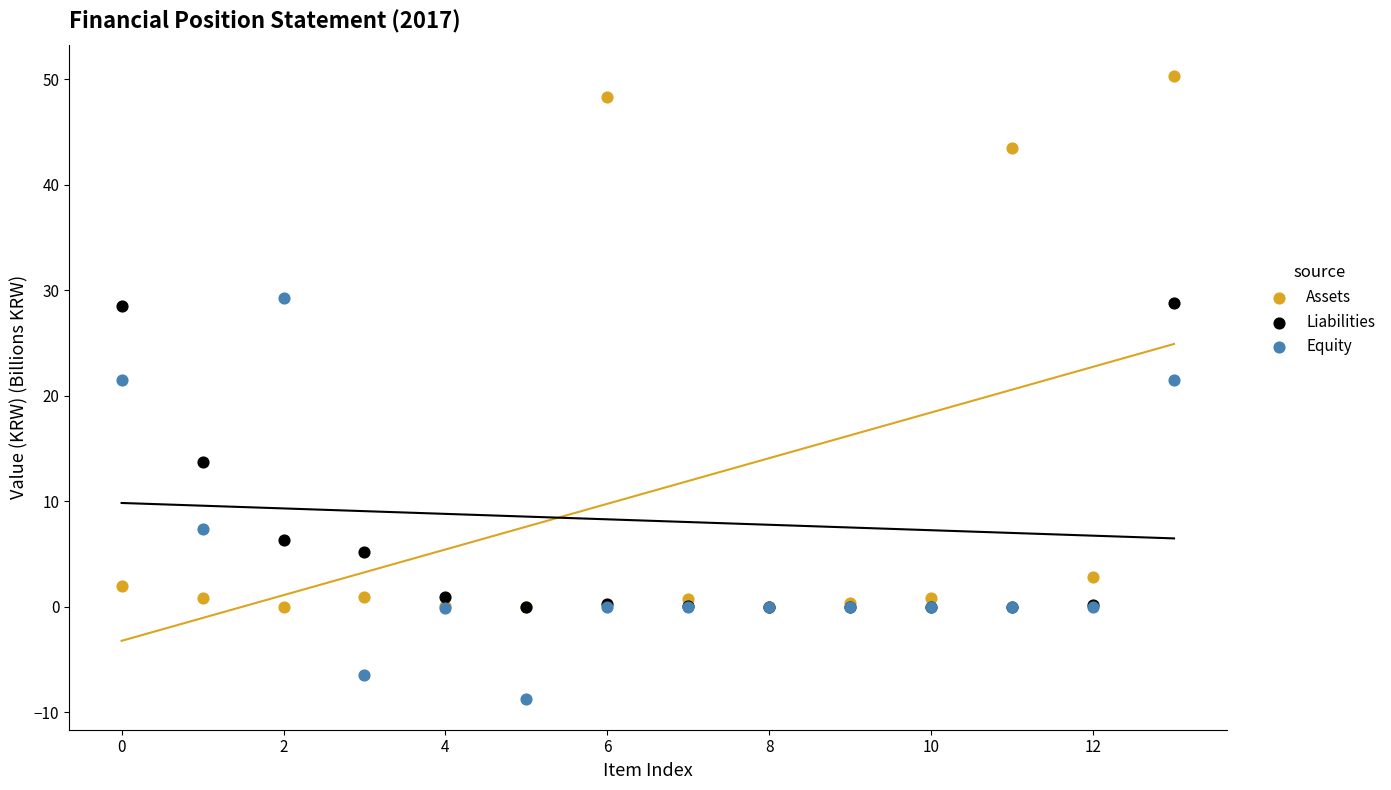

In the Equity series, what Y value is closest to 10?

7.4